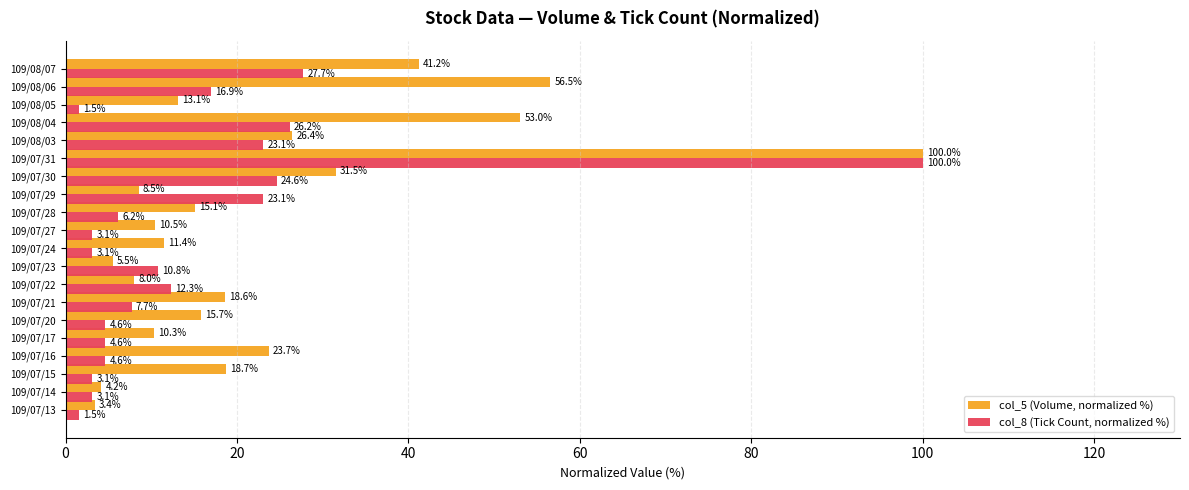

Which series has the largest total across all categories?

col_5 (Volume, normalized %)